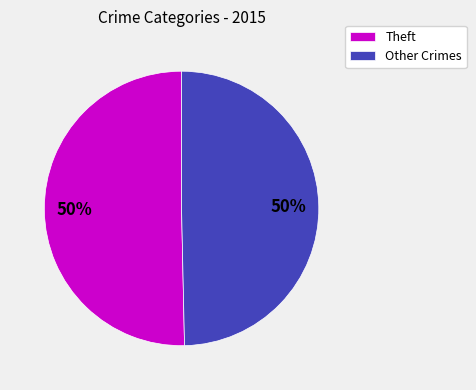

Approximately how many times larger is the value at Other Crimes compared to Theft?

1.0